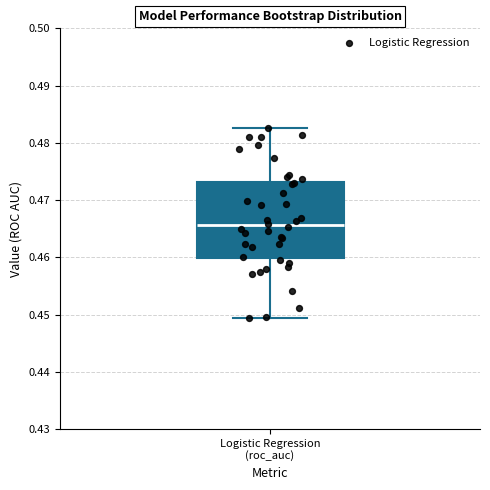

Transcribe this box plot: give where the median line is, the range the box spans, and where the two whiskers end, as read against the y-axis. The values are not printed on the chart, so give them approximately, as read against the axis.

median 0.466, box 0.460 to 0.473, whiskers 0.449 to 0.483